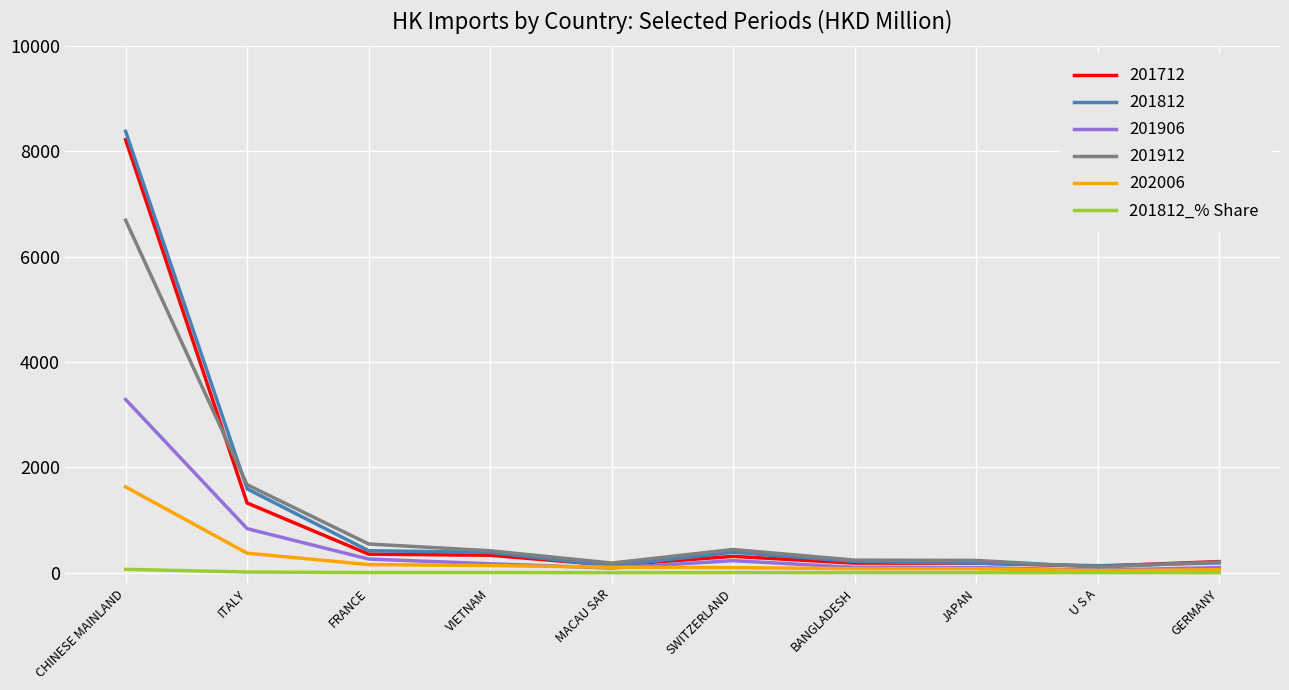

What position from the right is MACAU SAR?

6